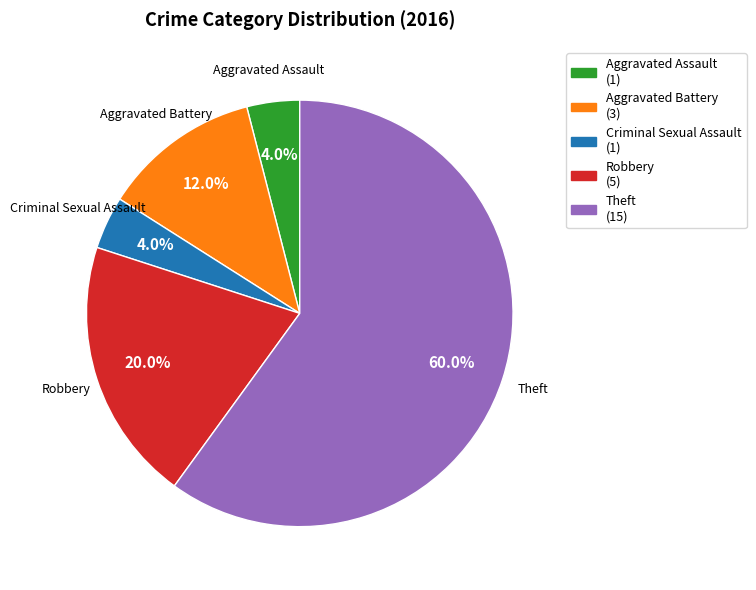

Is Aggravated Assault (1) the majority of the pie?

No